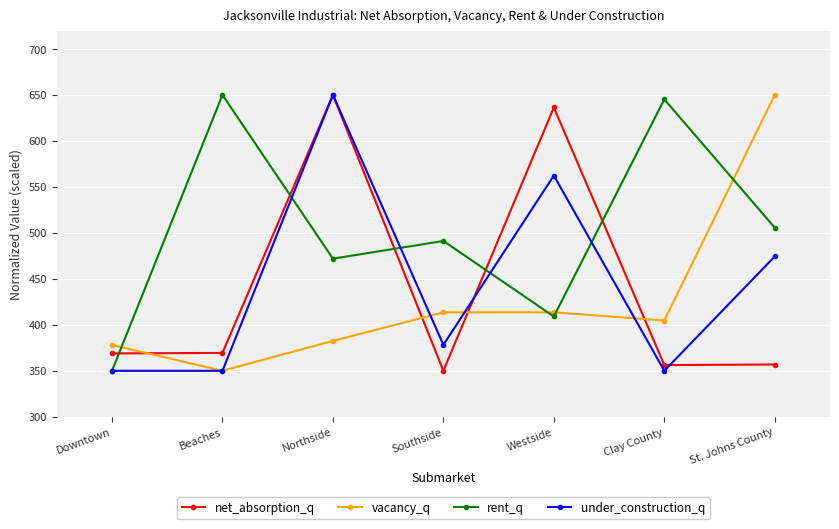

What is the sum of the net_absorption_q values at St. Johns County and Downtown?

725.7